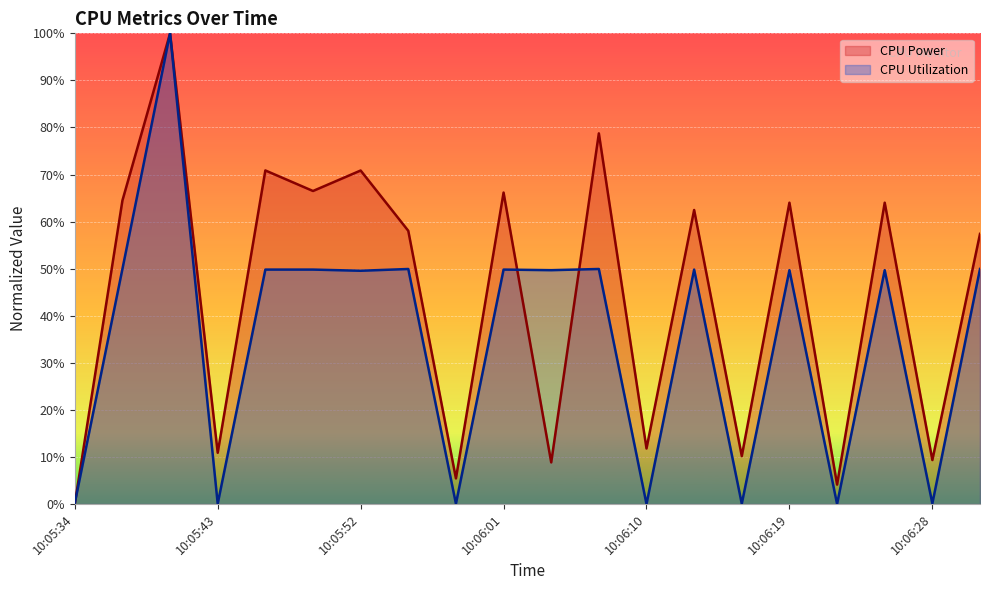

Which category has the highest value in the CPU Utilization series?

10:05:40